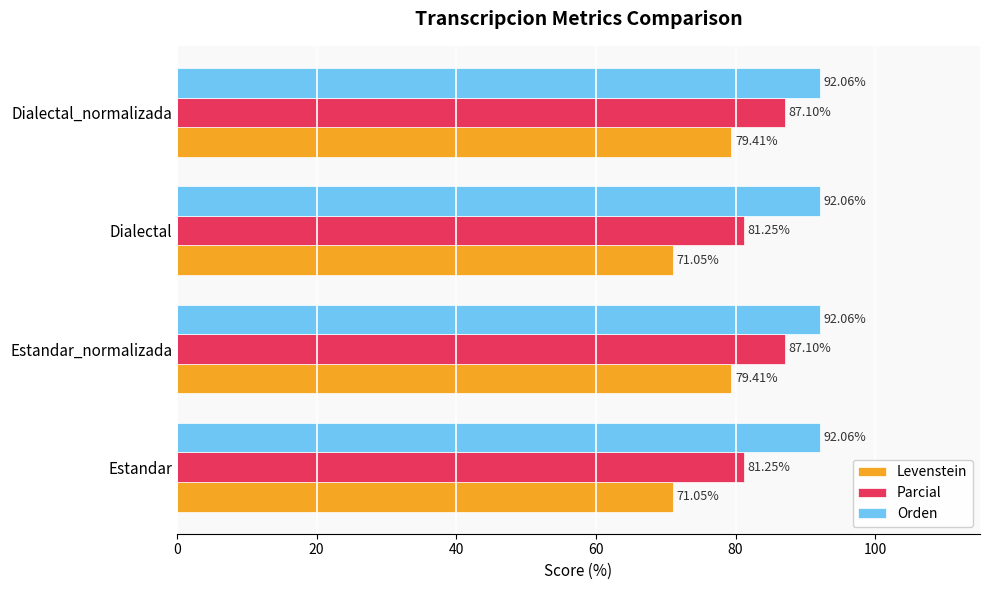

List the series in order of their peak value, highest first.

Orden, Parcial, Levenstein